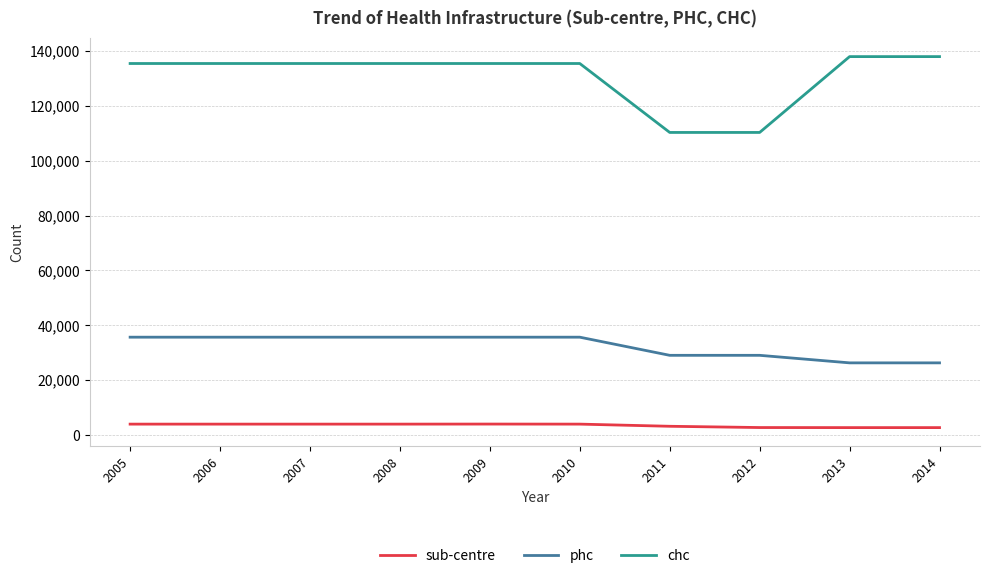

What is the average value of the sub-centre series?

3482